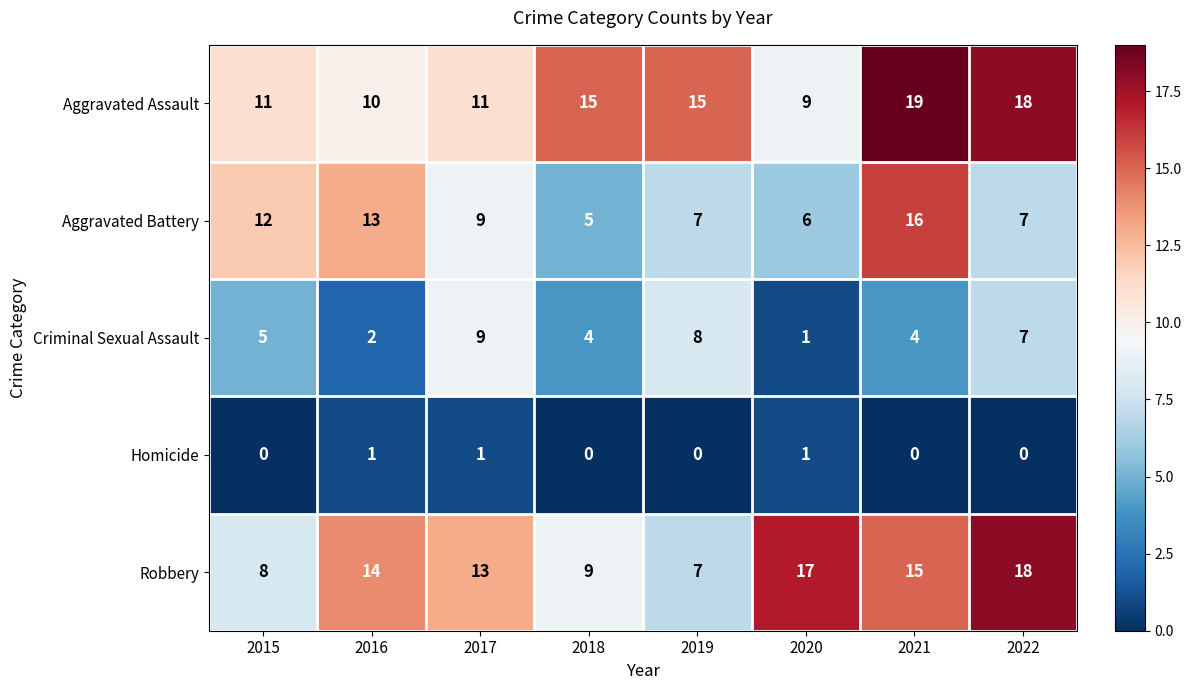

How many data points does each series have?

8